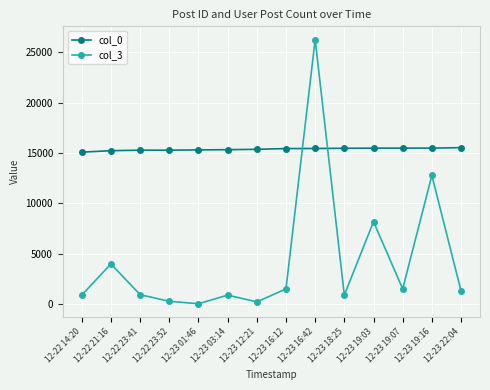

What is the sum of all col_0 values?

215159